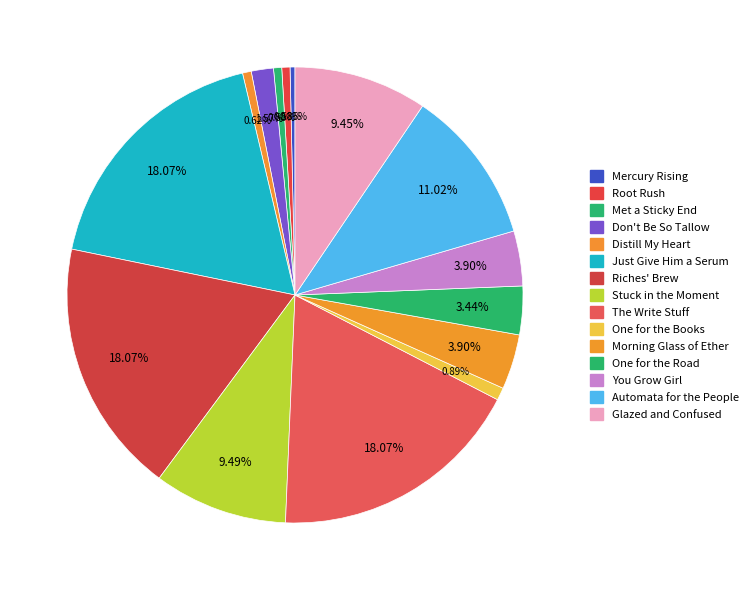

To the nearest percent, what is the combined percentage of Riches' Brew and Glazed and Confused?

28%